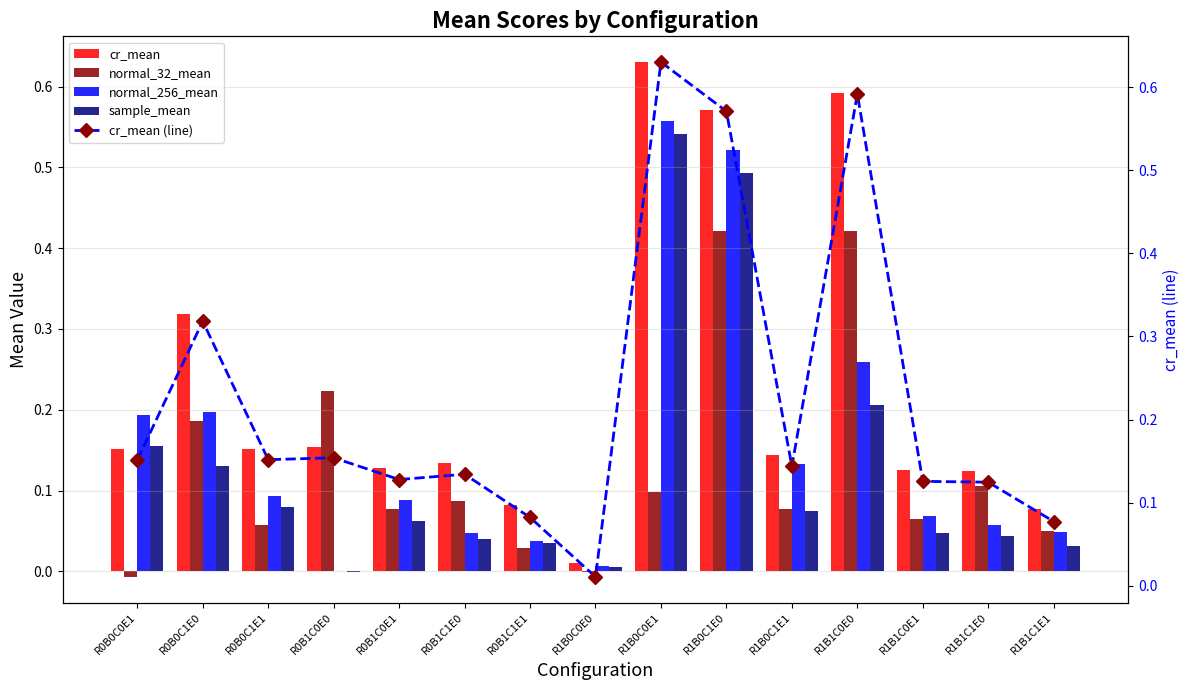

True or false: cr_mean has a value of 0.1 at R1B1C1E0.

False